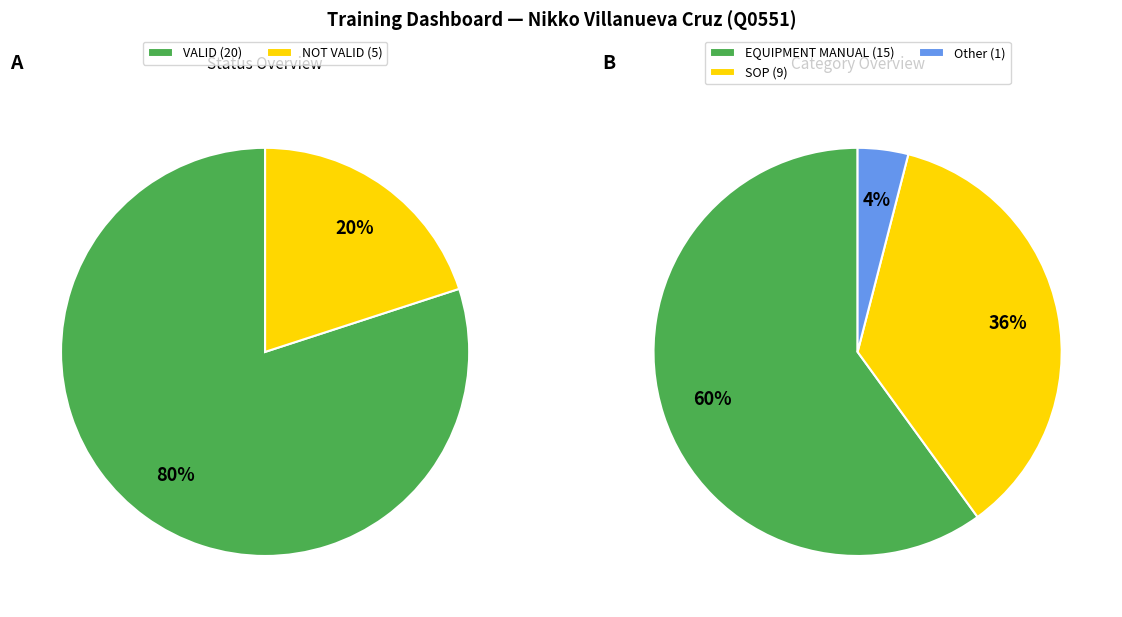

What is the change in value from VALID to NOT VALID?

-15